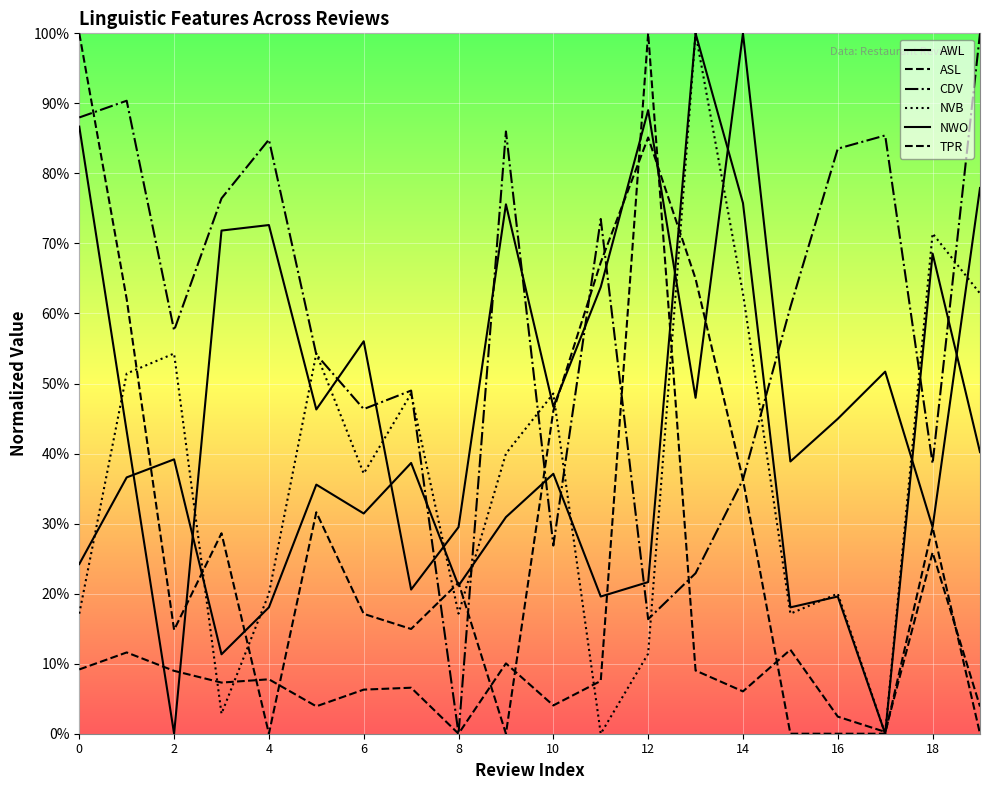

Which series has the largest range (max minus min)?

AWL